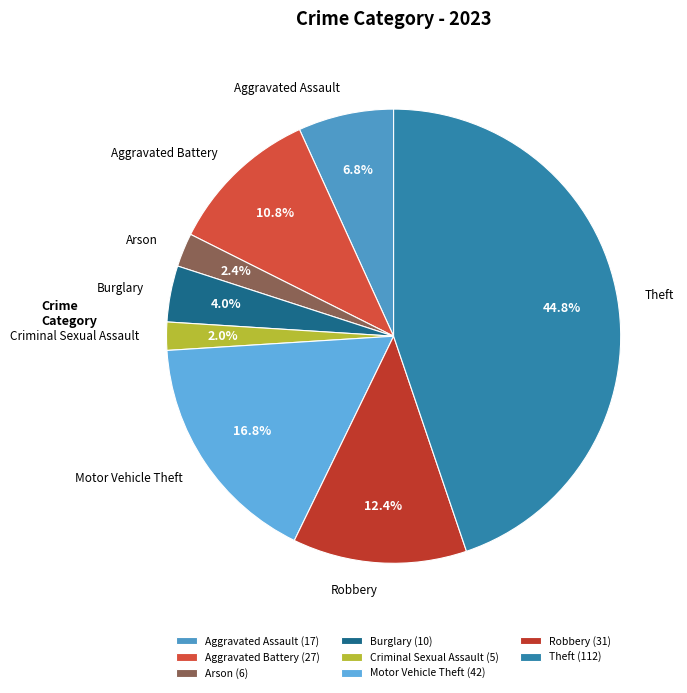

Count the number of slices in the pie.

8